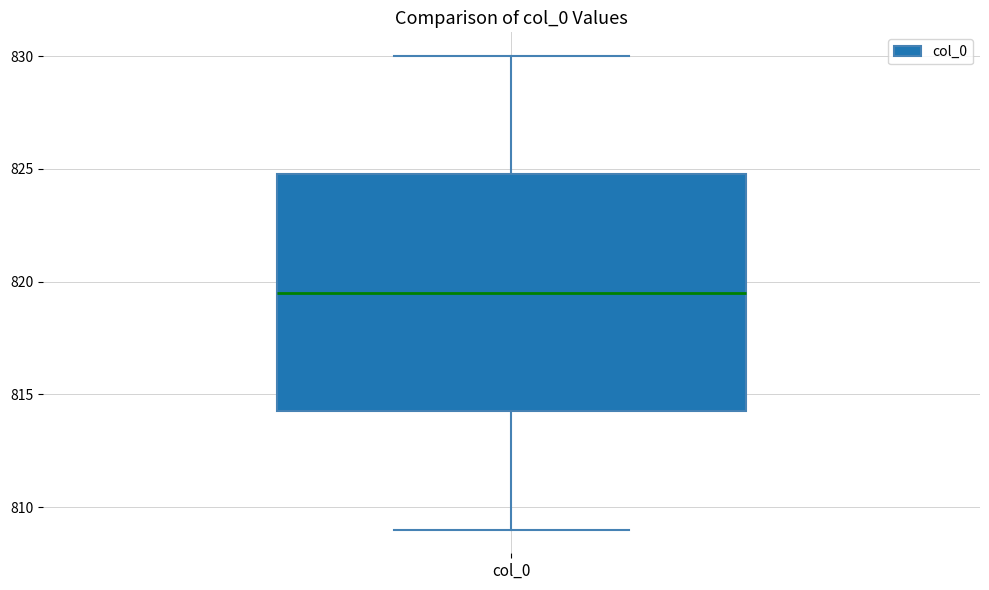

Transcribe this box plot: give where the median line is, the range the box spans, and where the two whiskers end, as read against the y-axis. The values are not printed on the chart, so give them approximately, as read against the axis.

median 819.5, box 814.5 to 825.0, whiskers 809.0 to 830.0